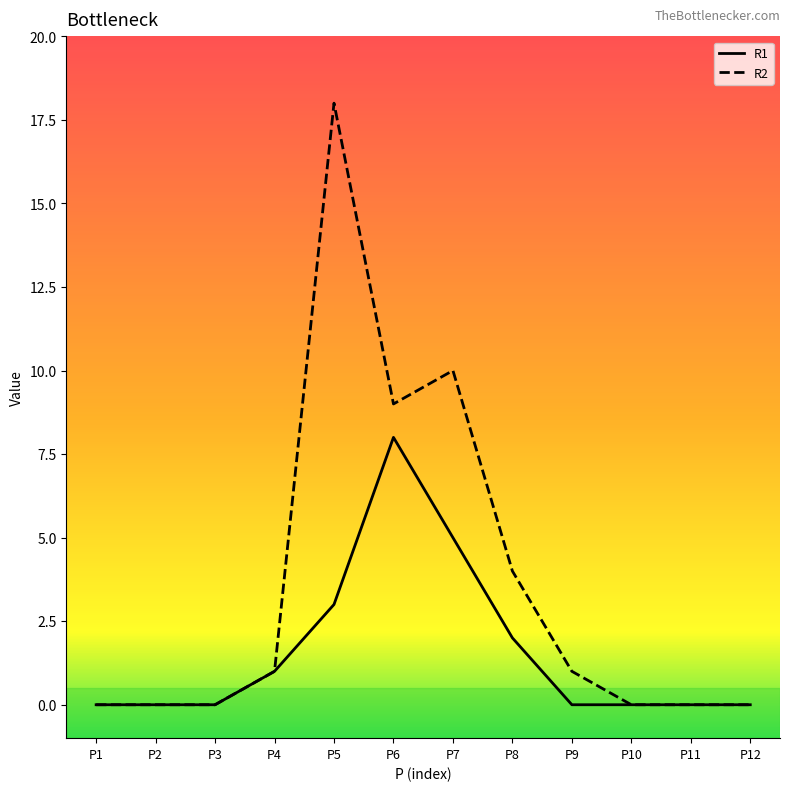

What is the difference between the maximum and minimum values in the R1 series?

8